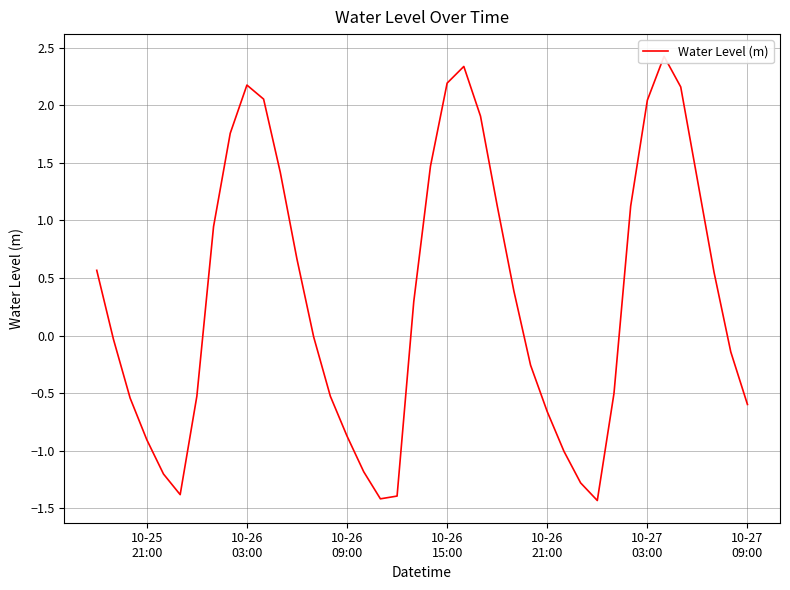

How many data points are above 0?

20